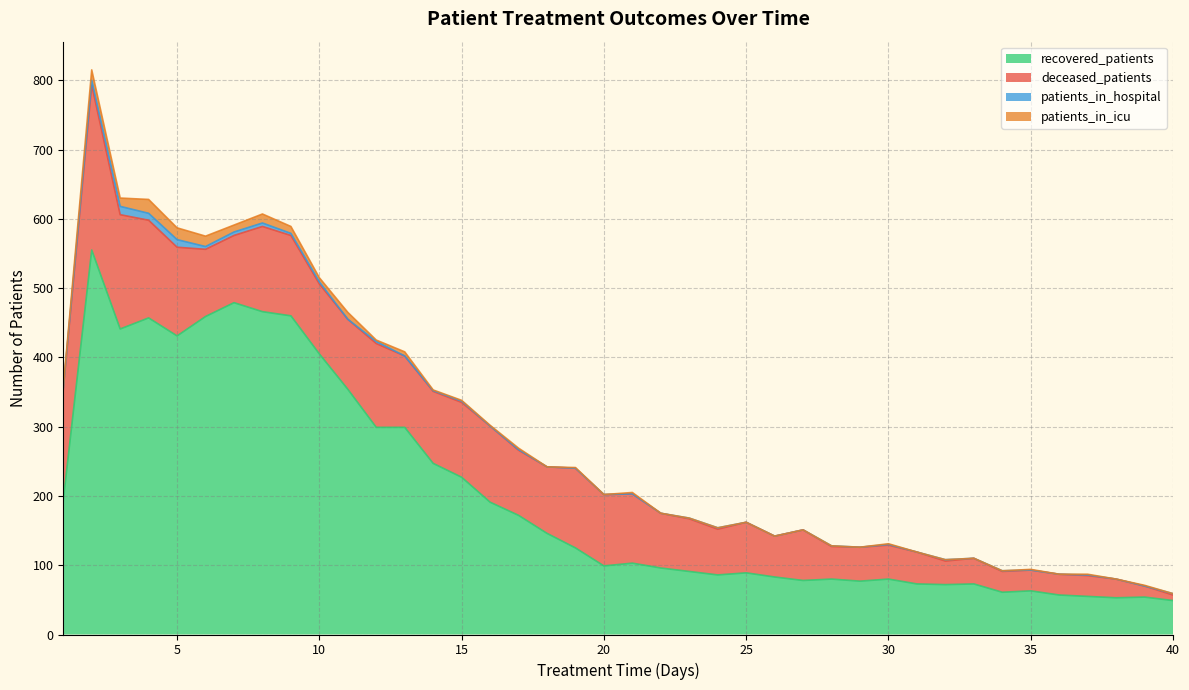

How many categories are shown in the chart?

40